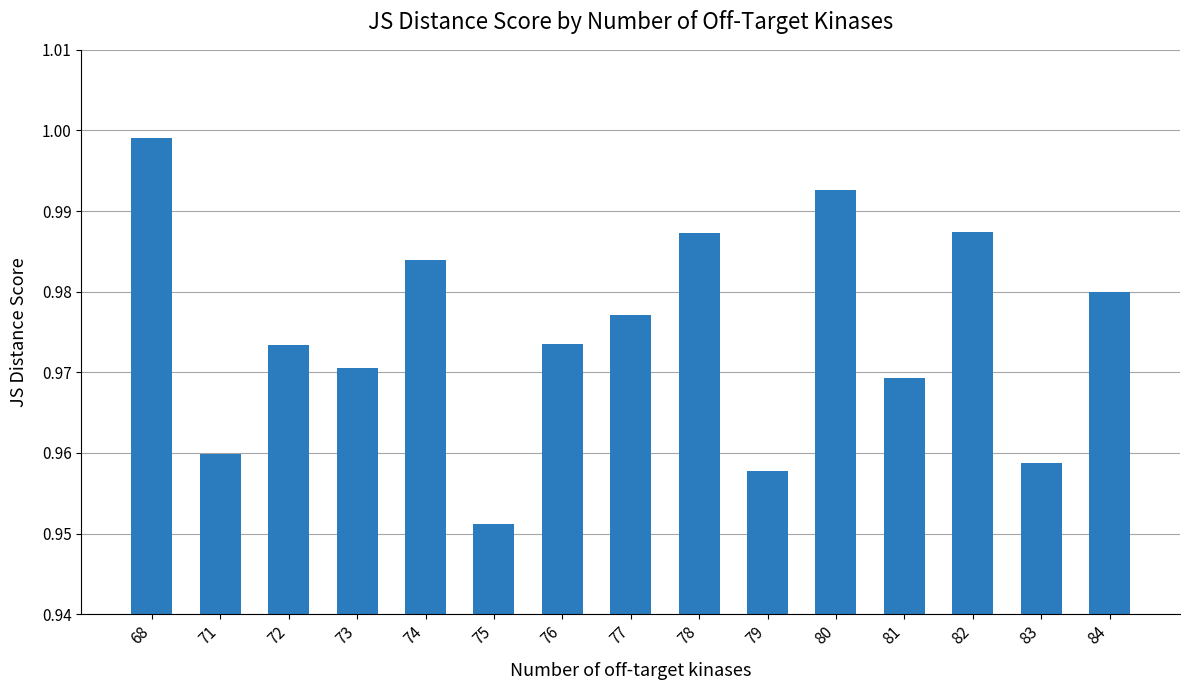

The value at 76 is 1.6. True or false?

False